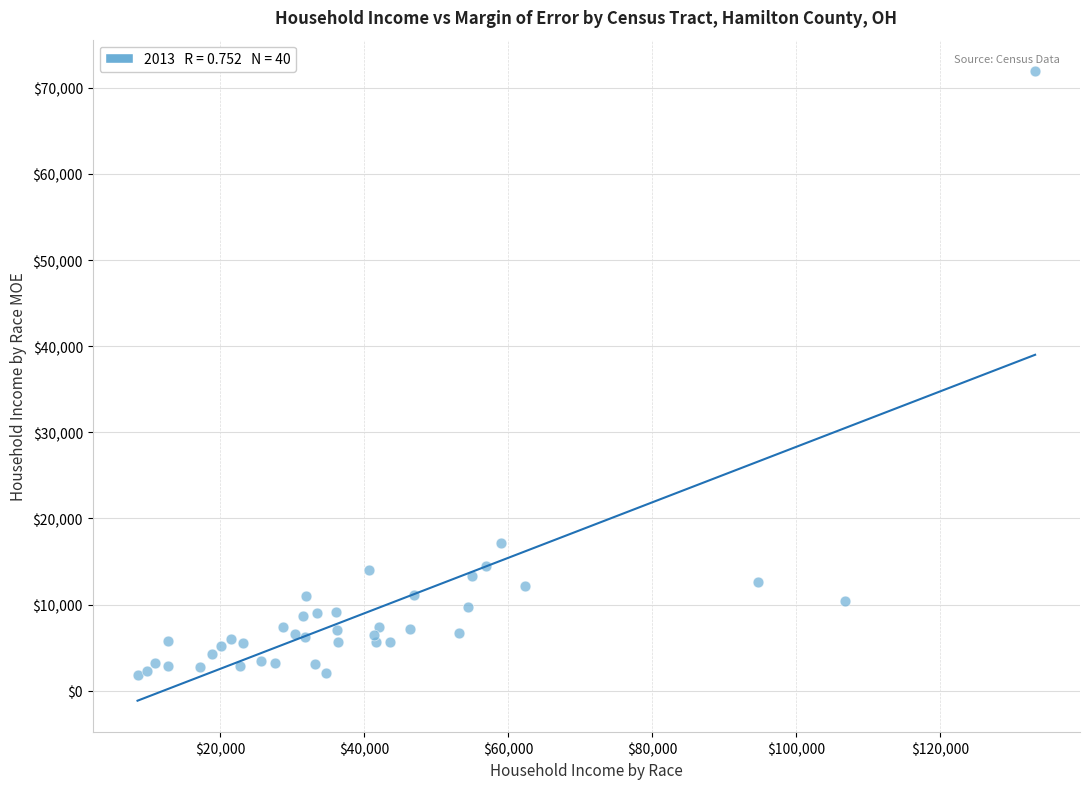

What Y value in the scatter plot is closest to 36906?

17123